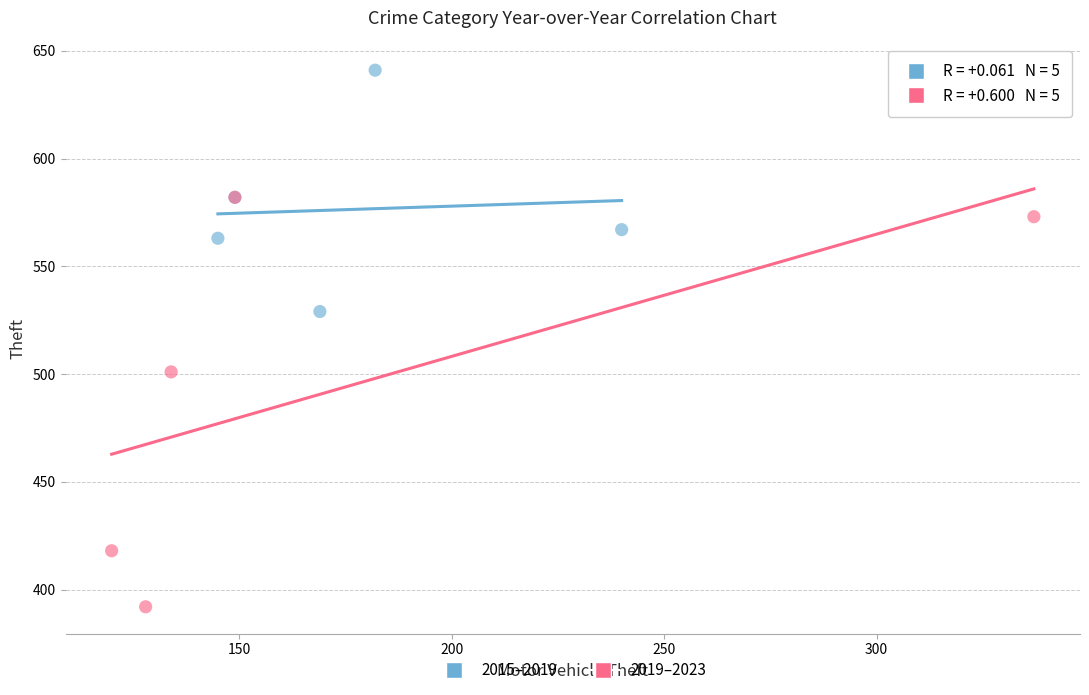

Which series reaches the minimum Y coordinate?

2019–2023